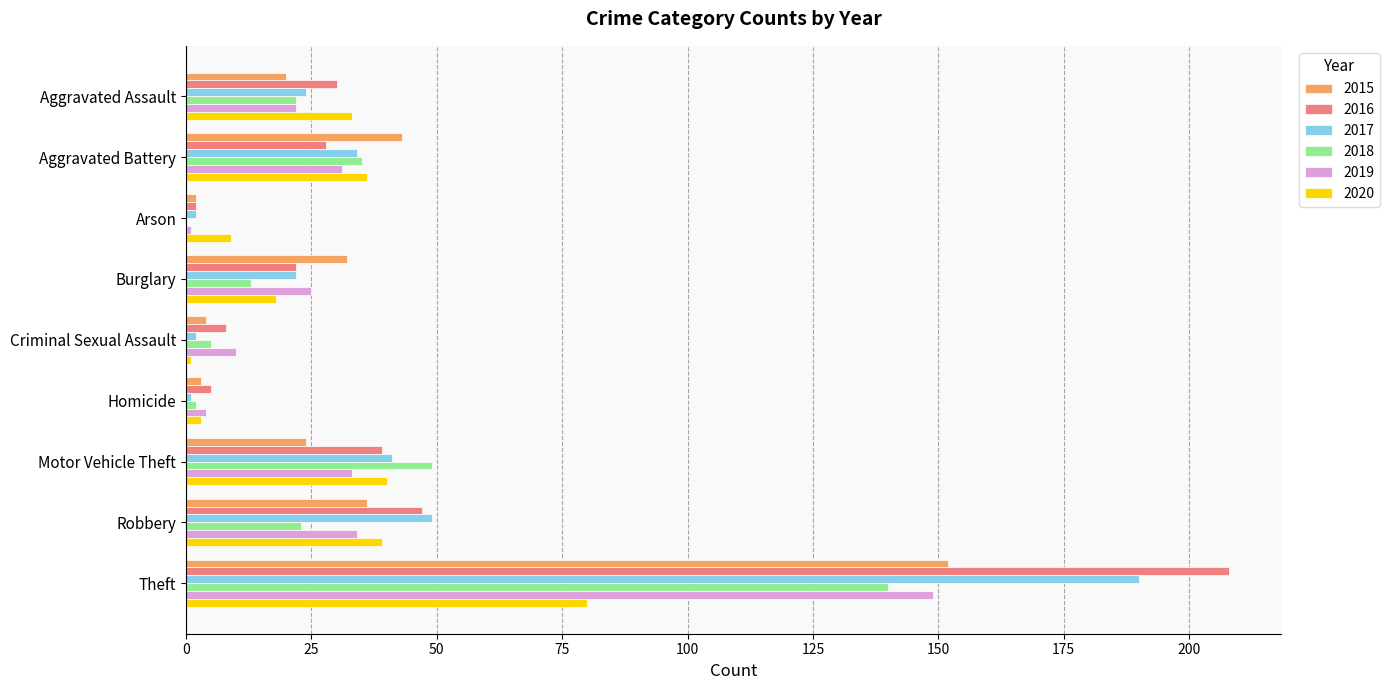

What is the approximate value of 2020 at Burglary?

18